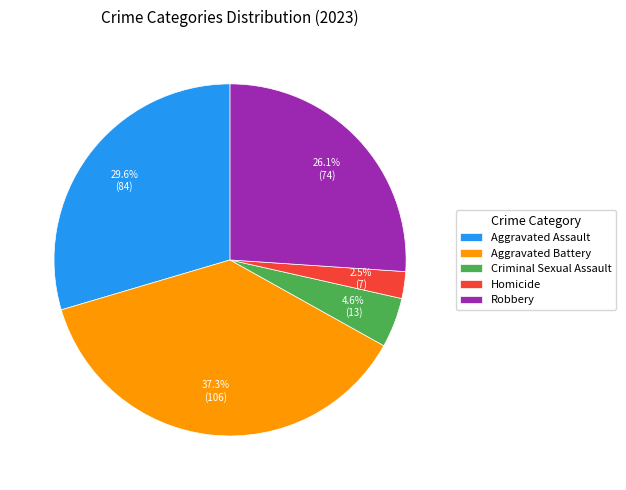

Rank the categories by value from highest to lowest.

Aggravated Battery, Aggravated Assault, Robbery, Criminal Sexual Assault, Homicide